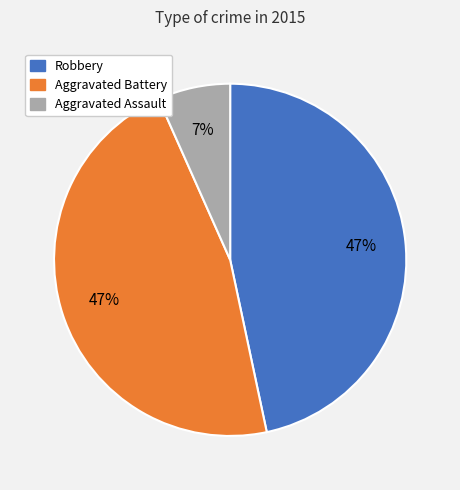

Does any single category account for the majority?

No